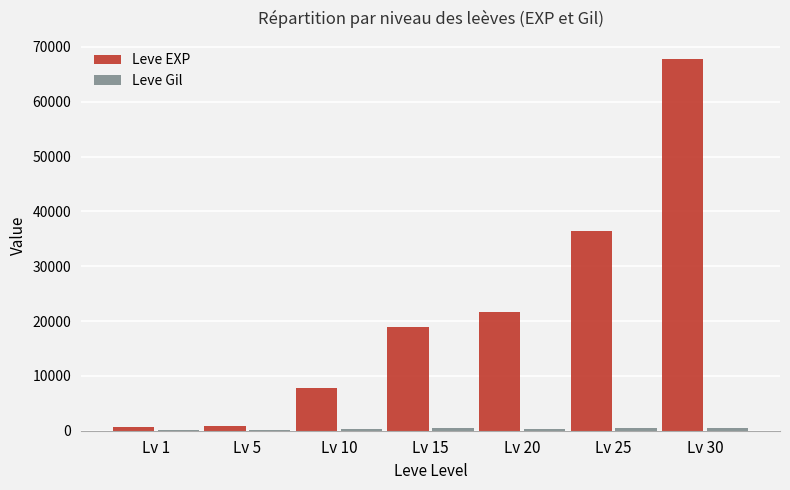

What is the maximum value shown in the chart?

67730